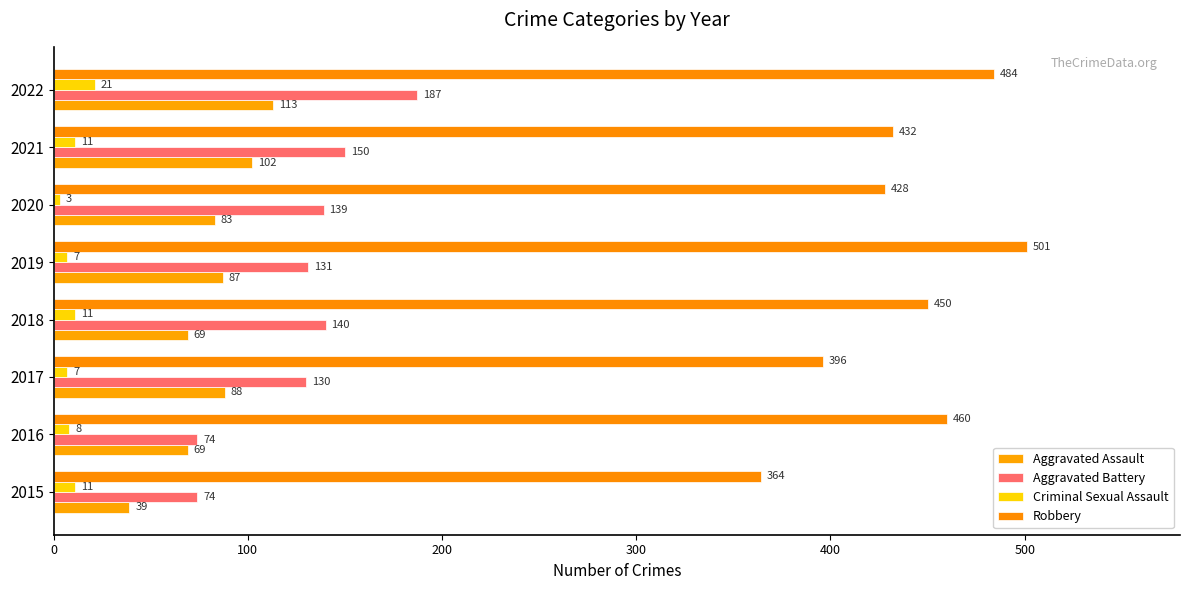

How many values in the Aggravated Assault series are below 87?

4